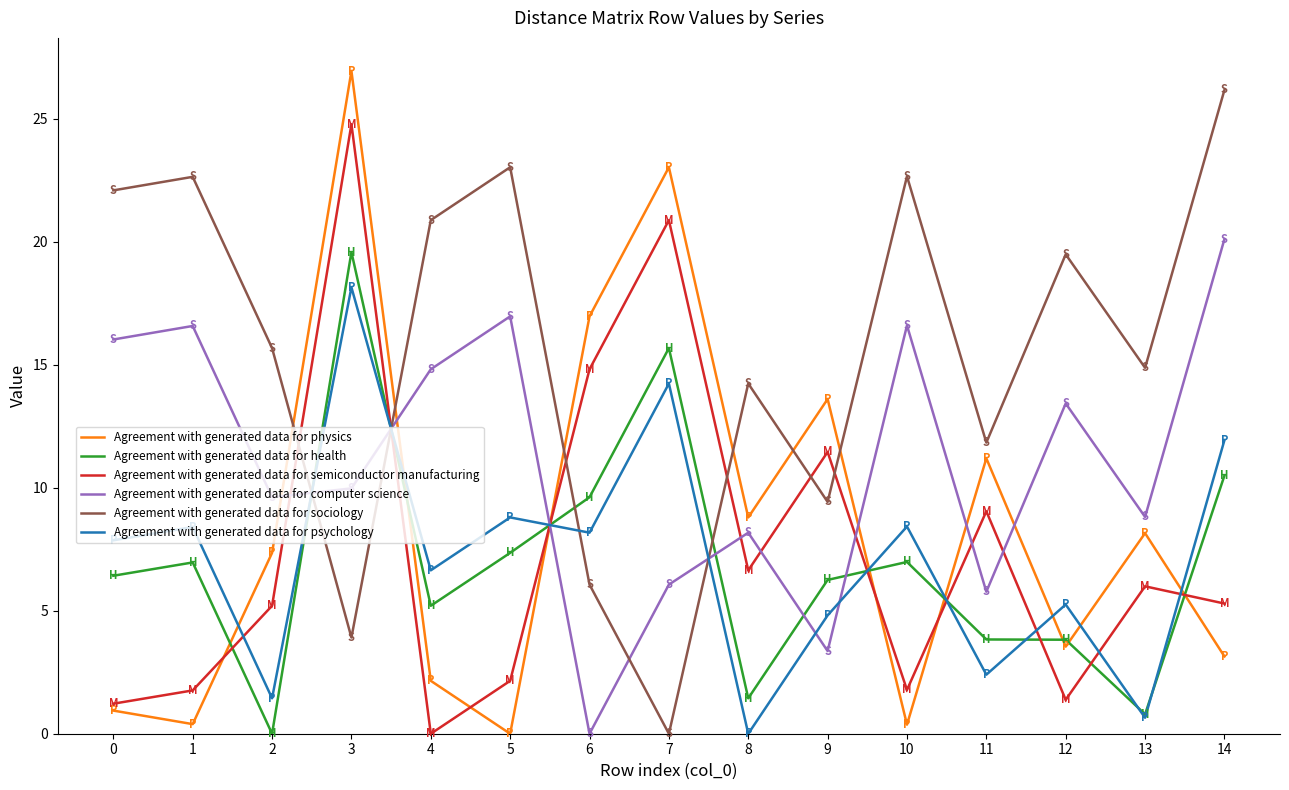

Where do Agreement with generated data for sociology and Agreement with generated data for semiconductor manufacturing first cross each other?

2 and 3